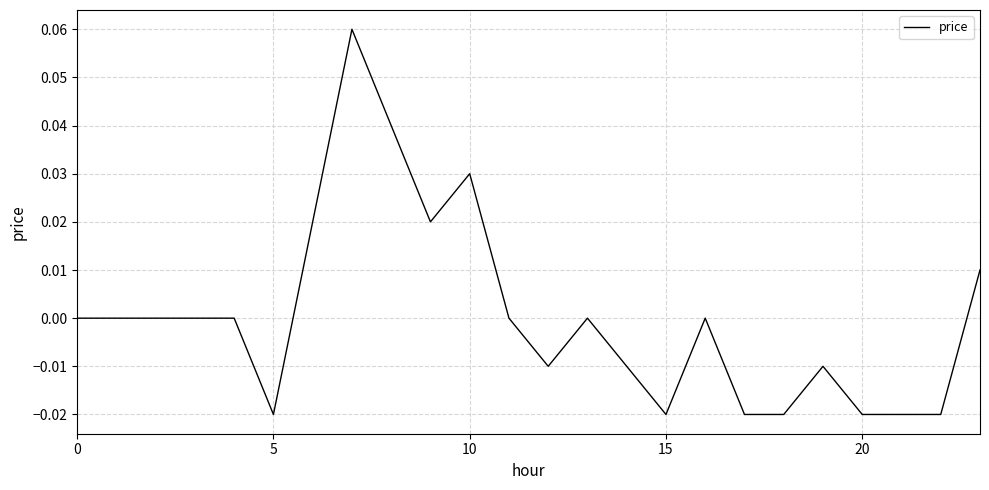

How many lines are shown in the chart?

1